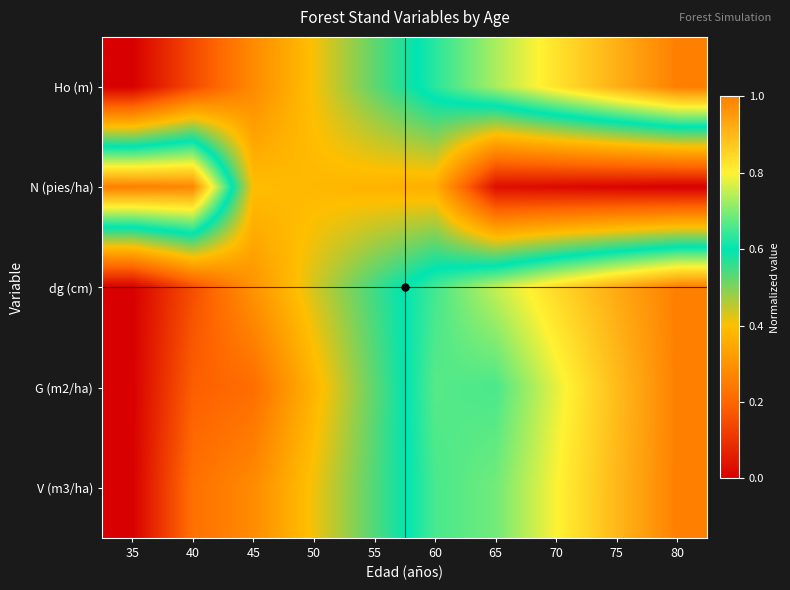

What is the total value across all series at 50?

2.0